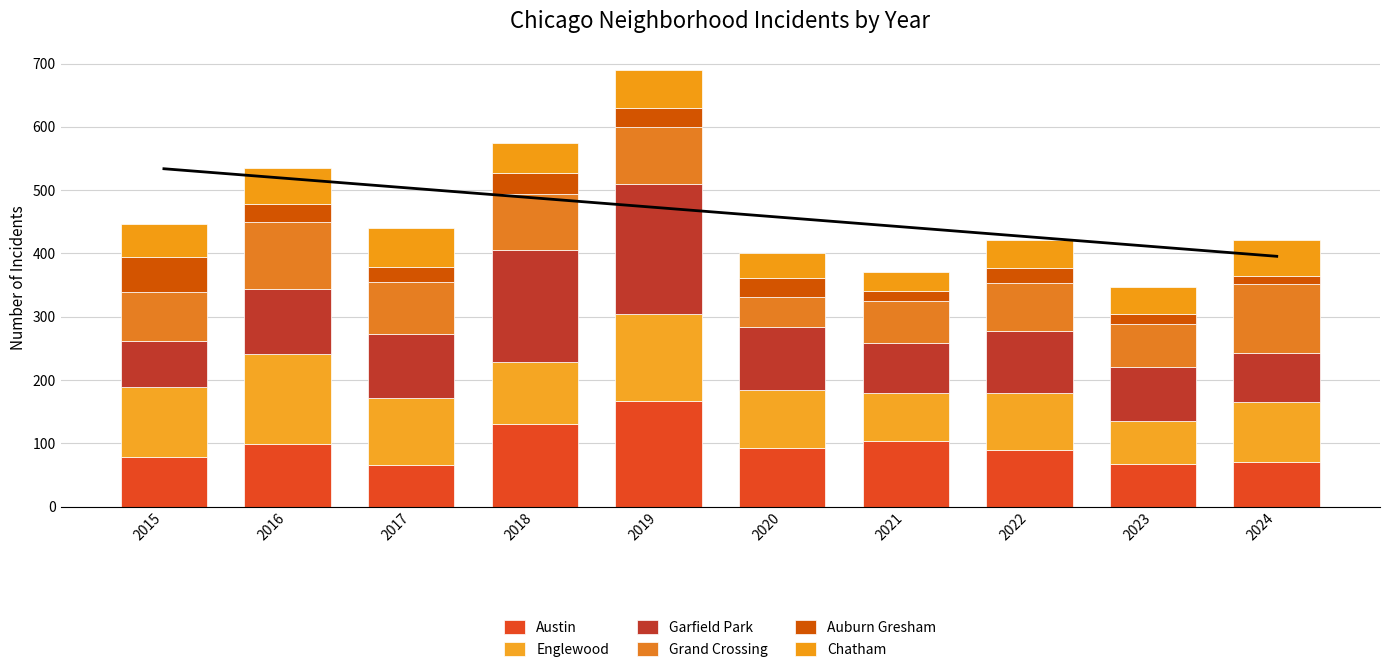

What is the value of the Austin bar at the 3rd from the left?

65